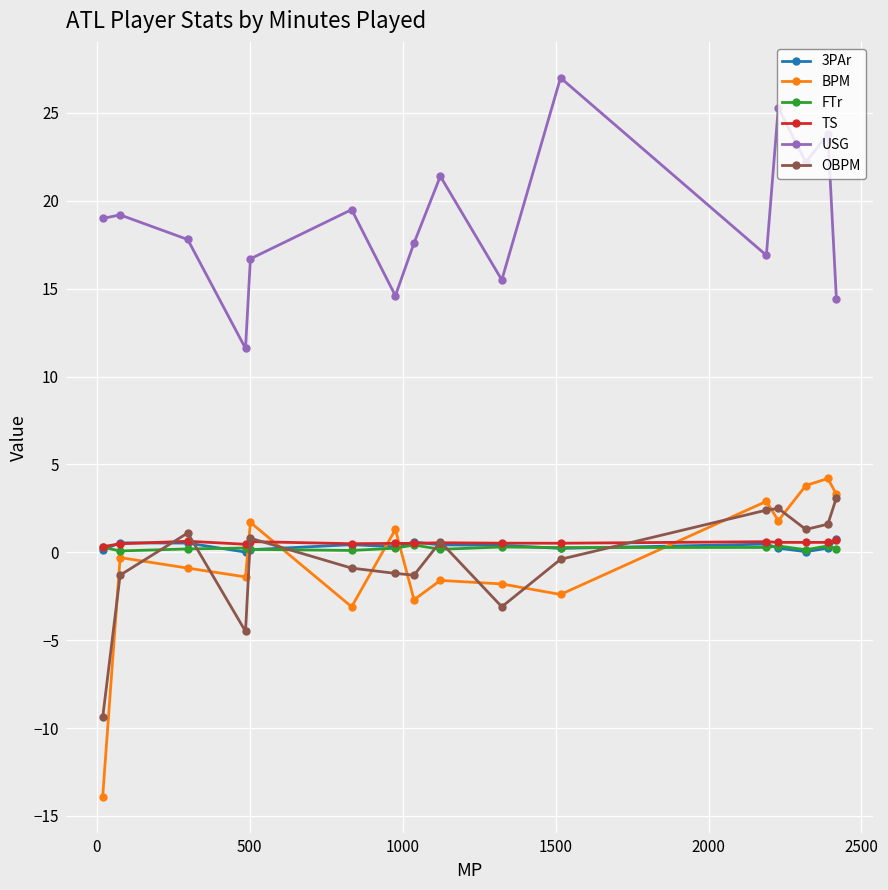

Which series has the largest total across all categories?

USG